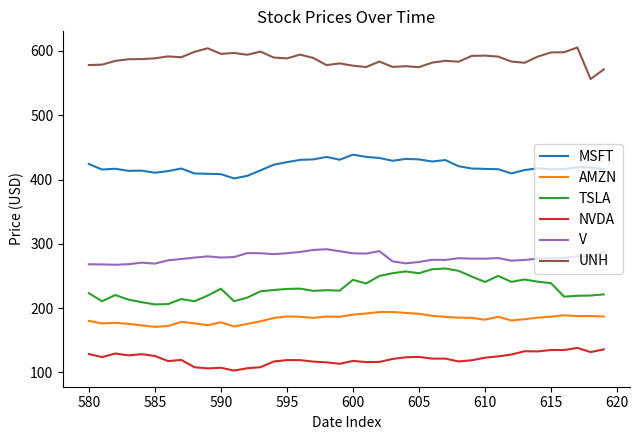

True or false: TSLA and UNH intersect in this chart.

False